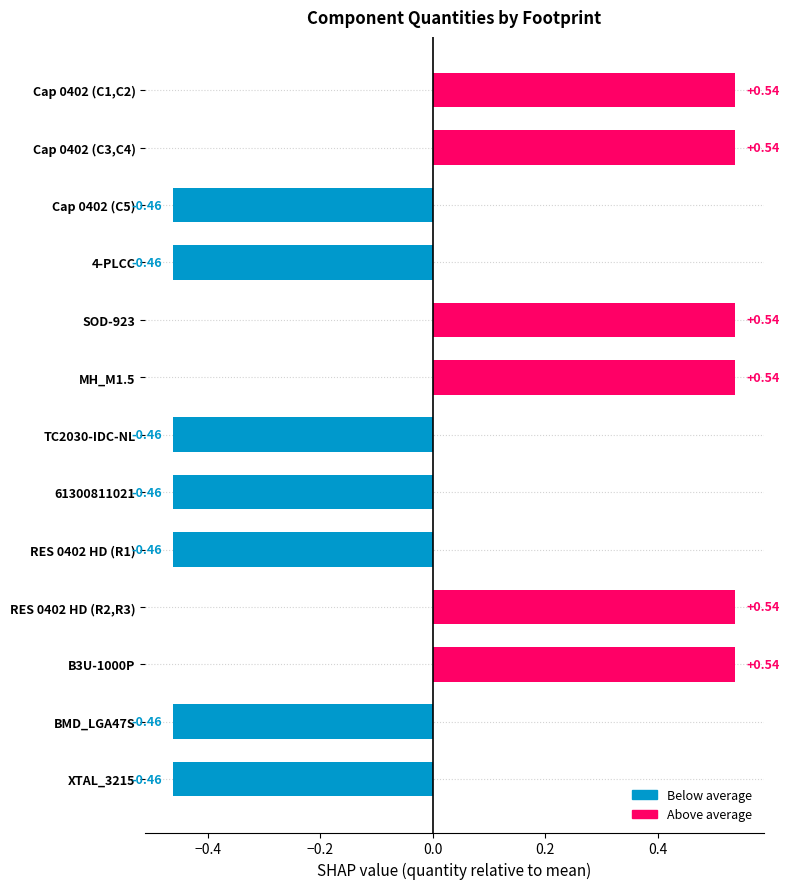

What is the sum of the values at XTAL_3215 and 4-PLCC?

-0.9